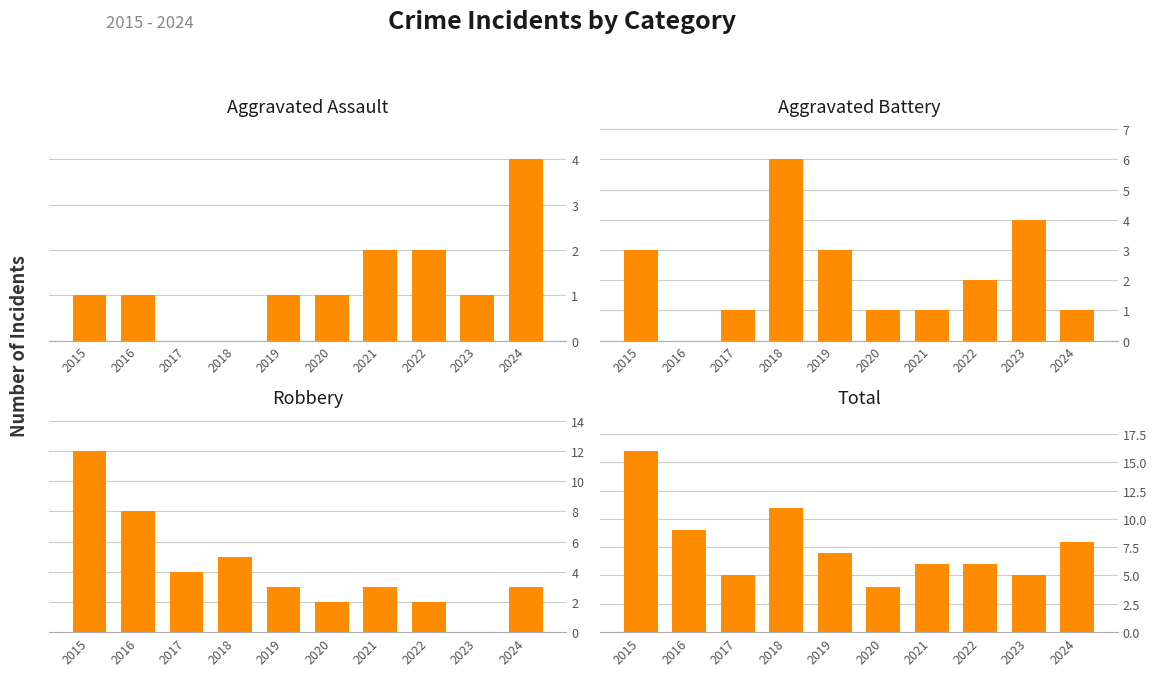

At which category is the sum across all series the highest?

2015